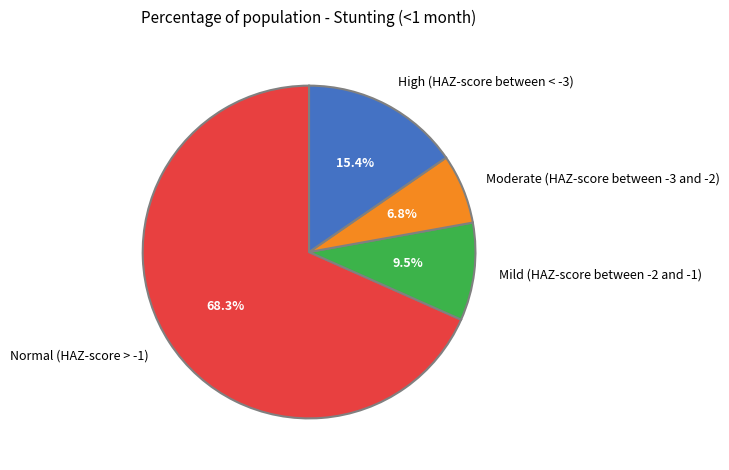

Which has a higher value, Mild (HAZ-score between -2 and -1) or Normal (HAZ-score > -1)?

Normal (HAZ-score > -1)